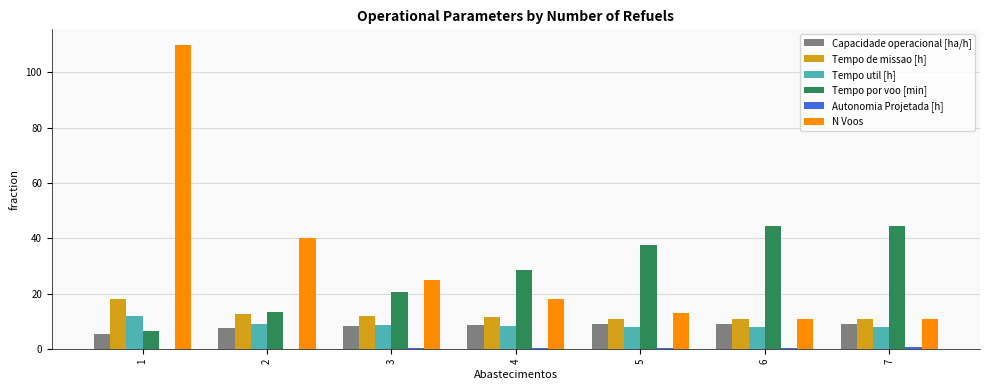

True or false: Tempo por voo [min] has a value of 8.6 at 3.

False